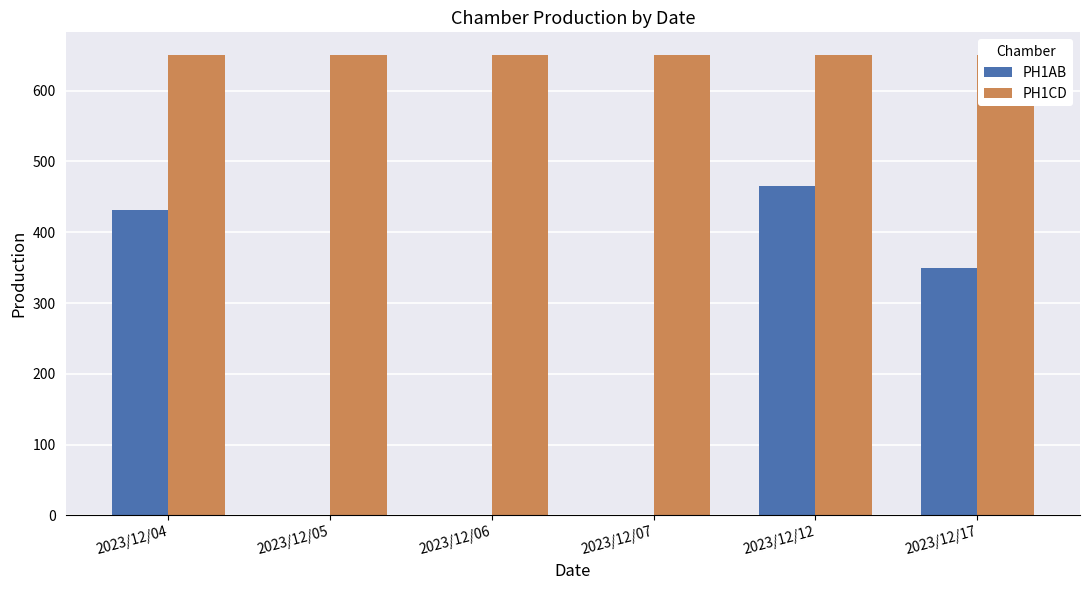

Rank the series by their maximum value, from lowest to highest.

PH1AB, PH1CD